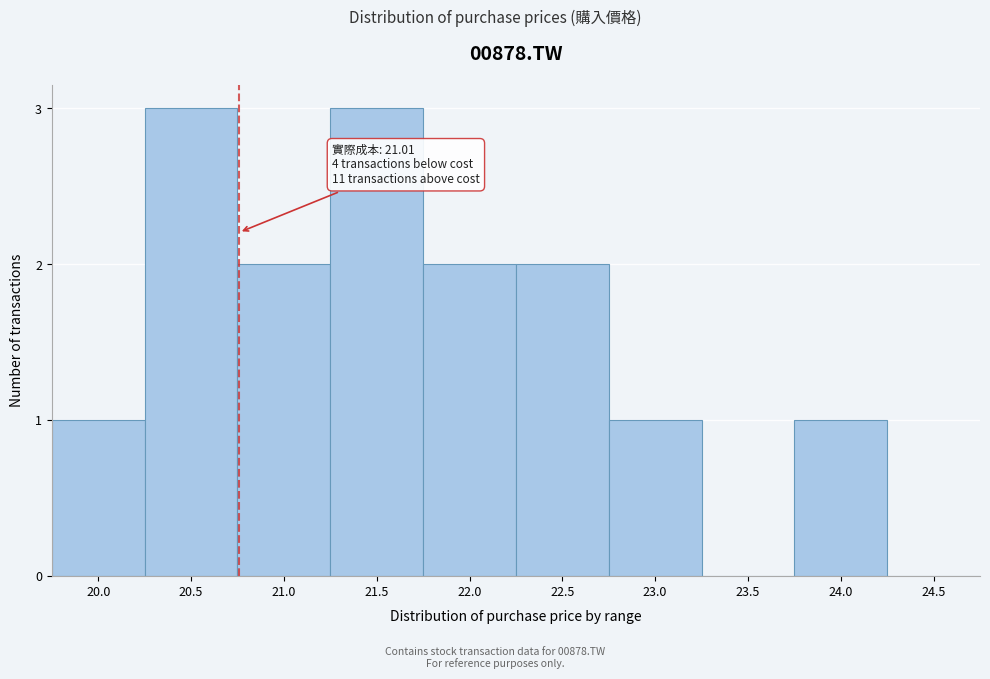

Reading left to right, what are all the values shown in this chart?

20.0=1	20.5=3	21.0=2	21.5=3	22.0=2	22.5=2	23.0=1	23.5=0	24.0=1	24.5=0